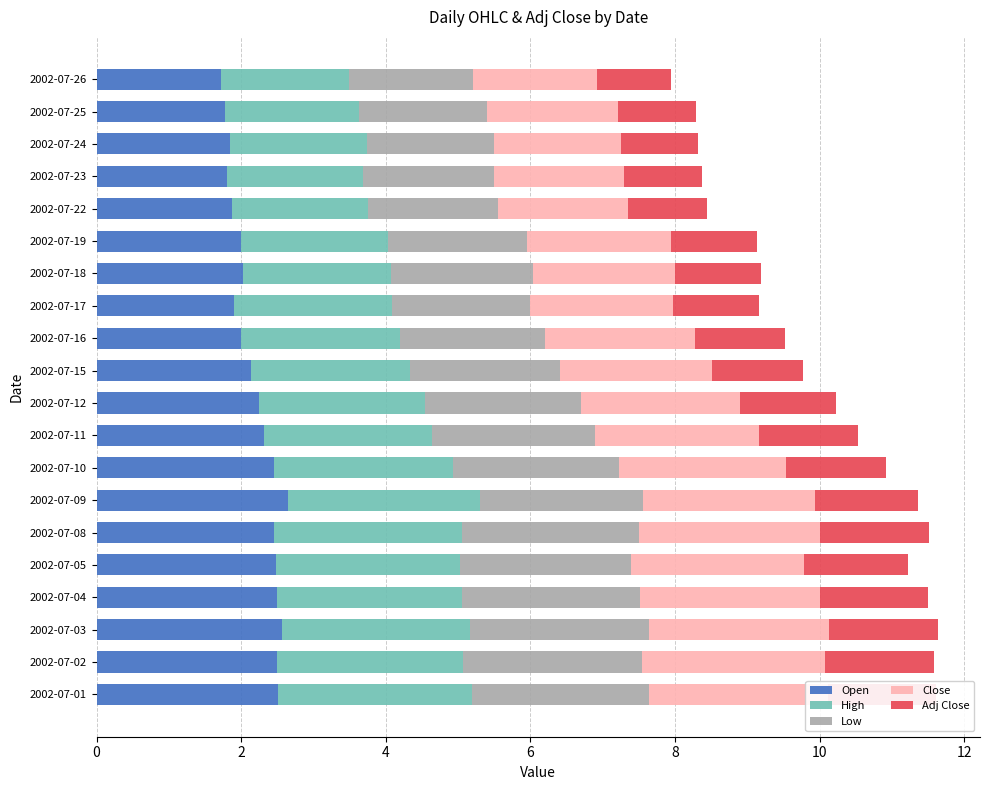

What is the total value across all series at 2002-07-08?

11.5